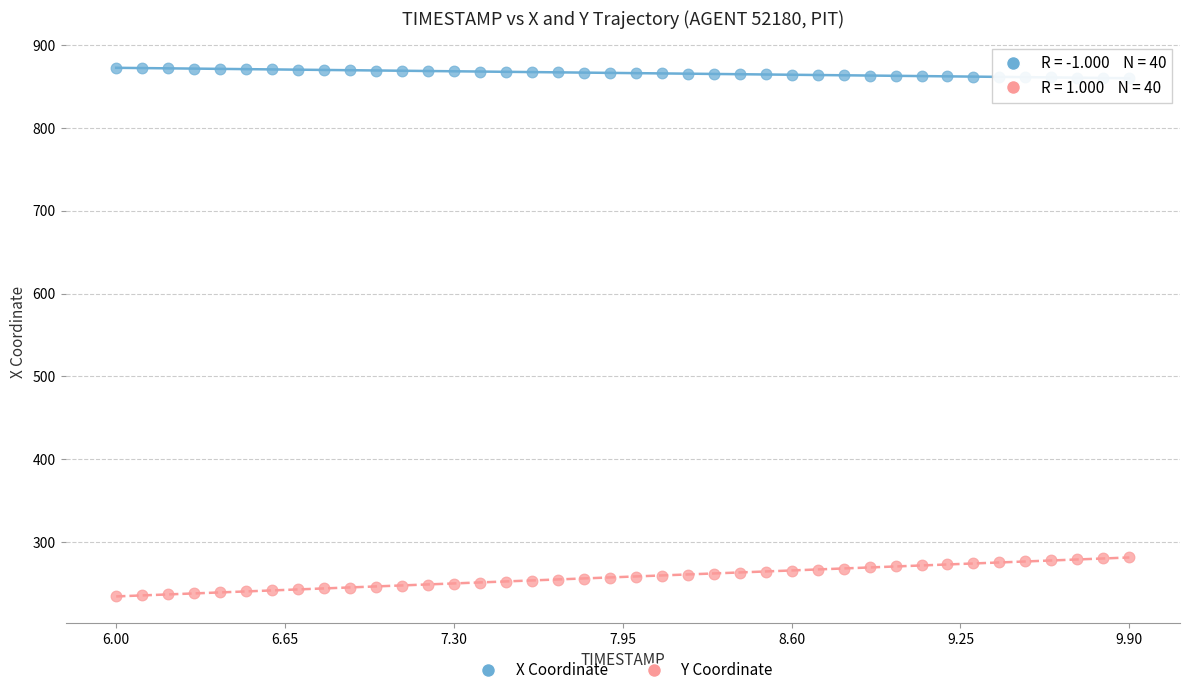

What are all the series names shown in the legend?

X Coordinate, Y Coordinate